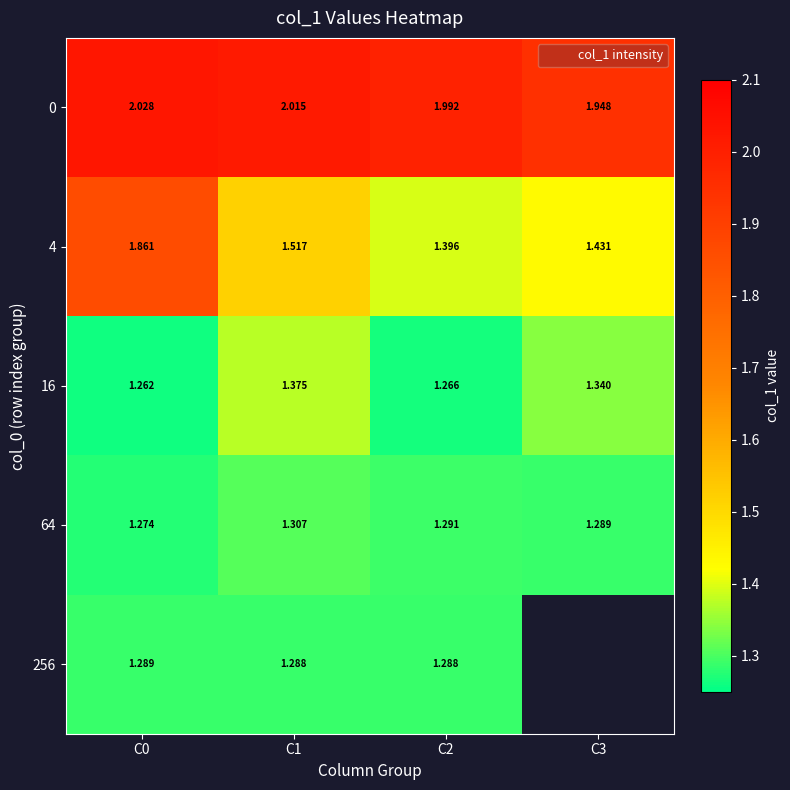

Is the value of 0 at C2 greater than the value of 256 at C2?

Yes